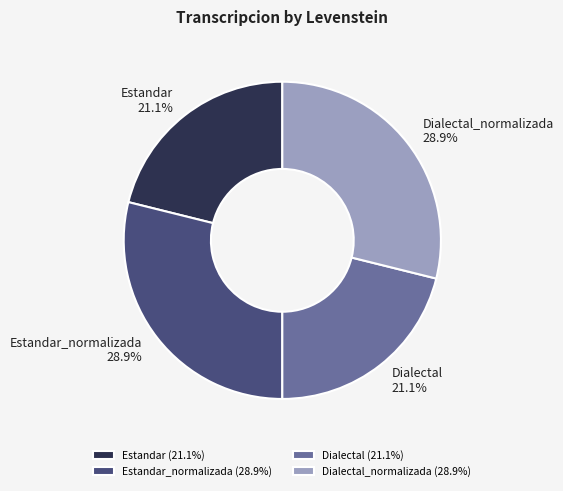

To the nearest percent, what portion does Dialectal represent?

21%